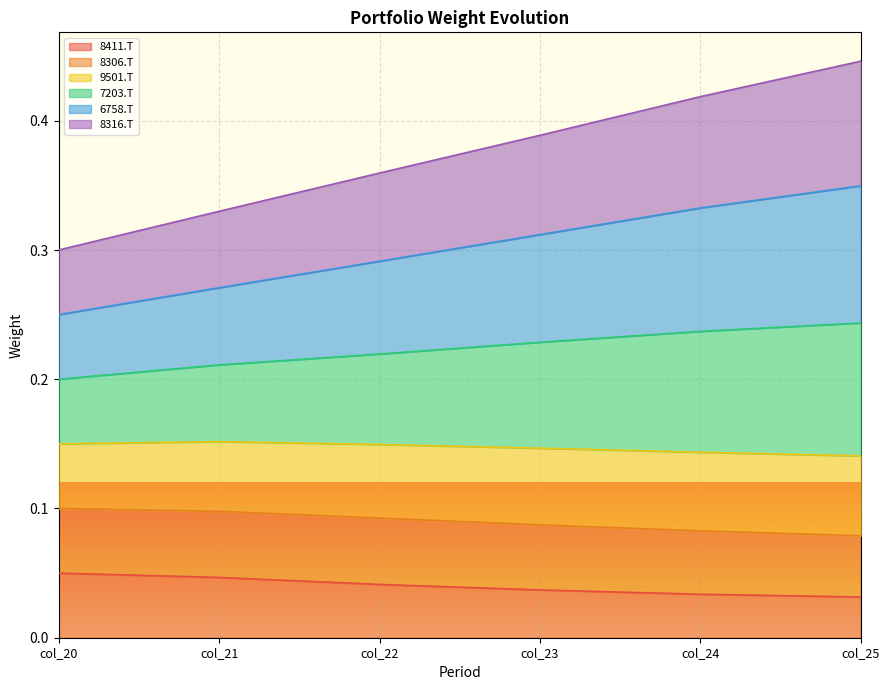

What are all the series names shown in the legend?

8411.T, 8306.T, 9501.T, 7203.T, 6758.T, 8316.T